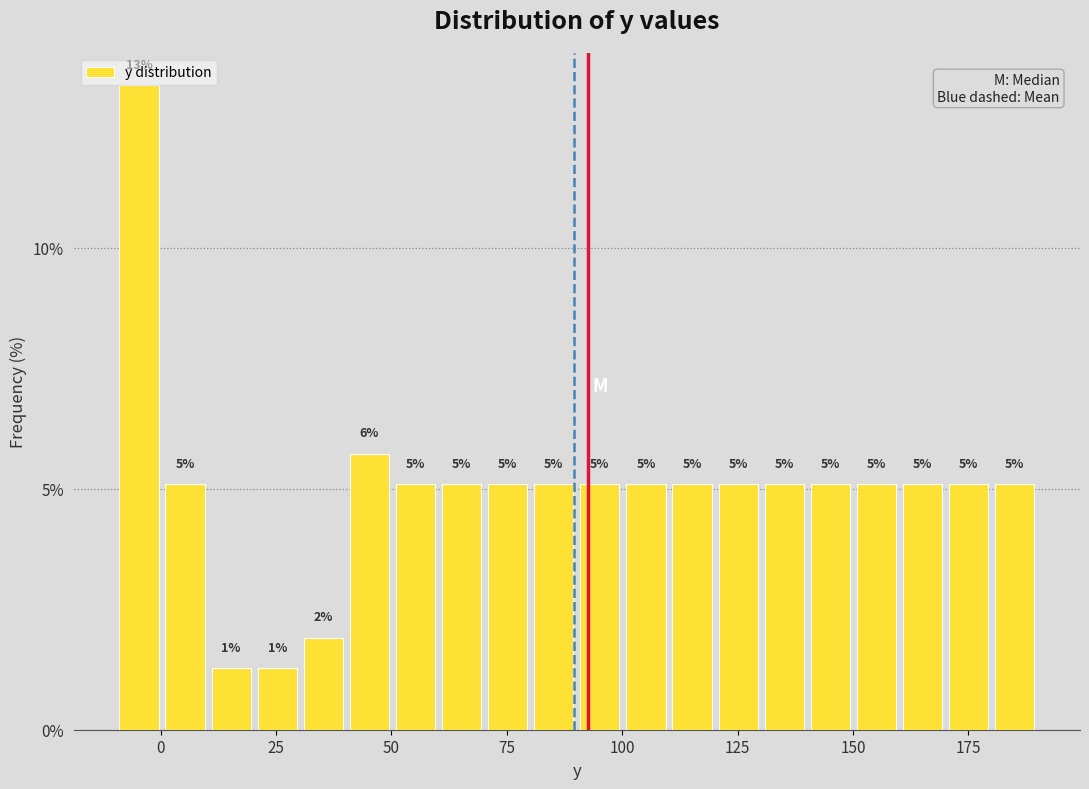

Read against the x-axis, roughly where is the centre of the tallest bar?

-5